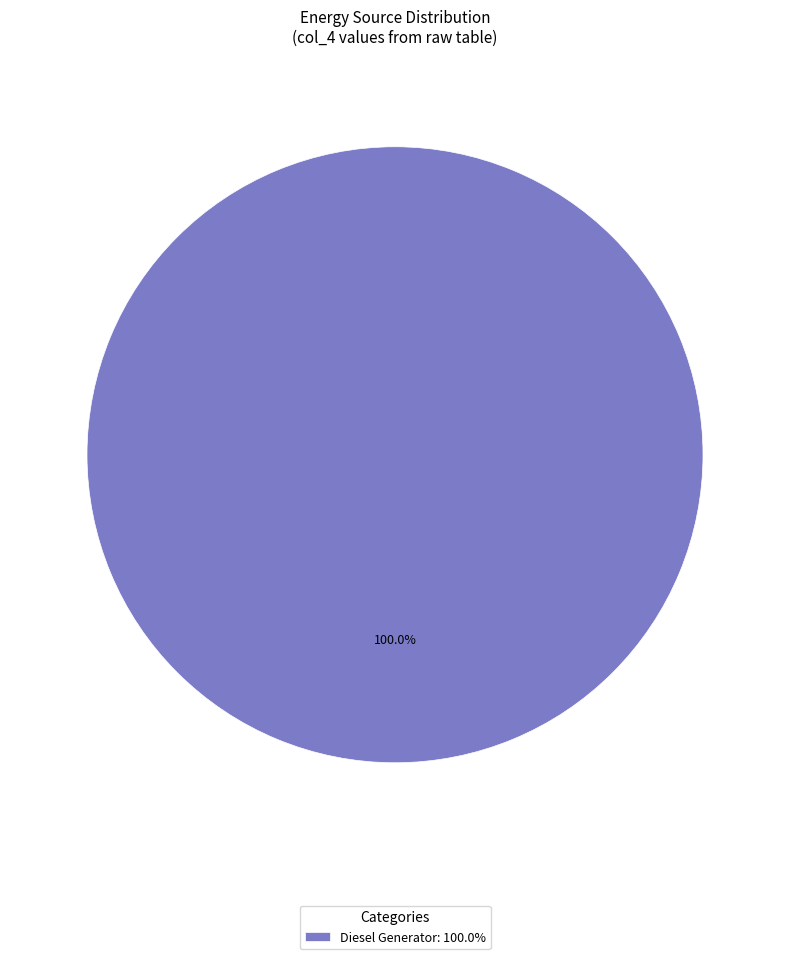

Rank the categories by value from highest to lowest.

Diesel Generator: 100.0%